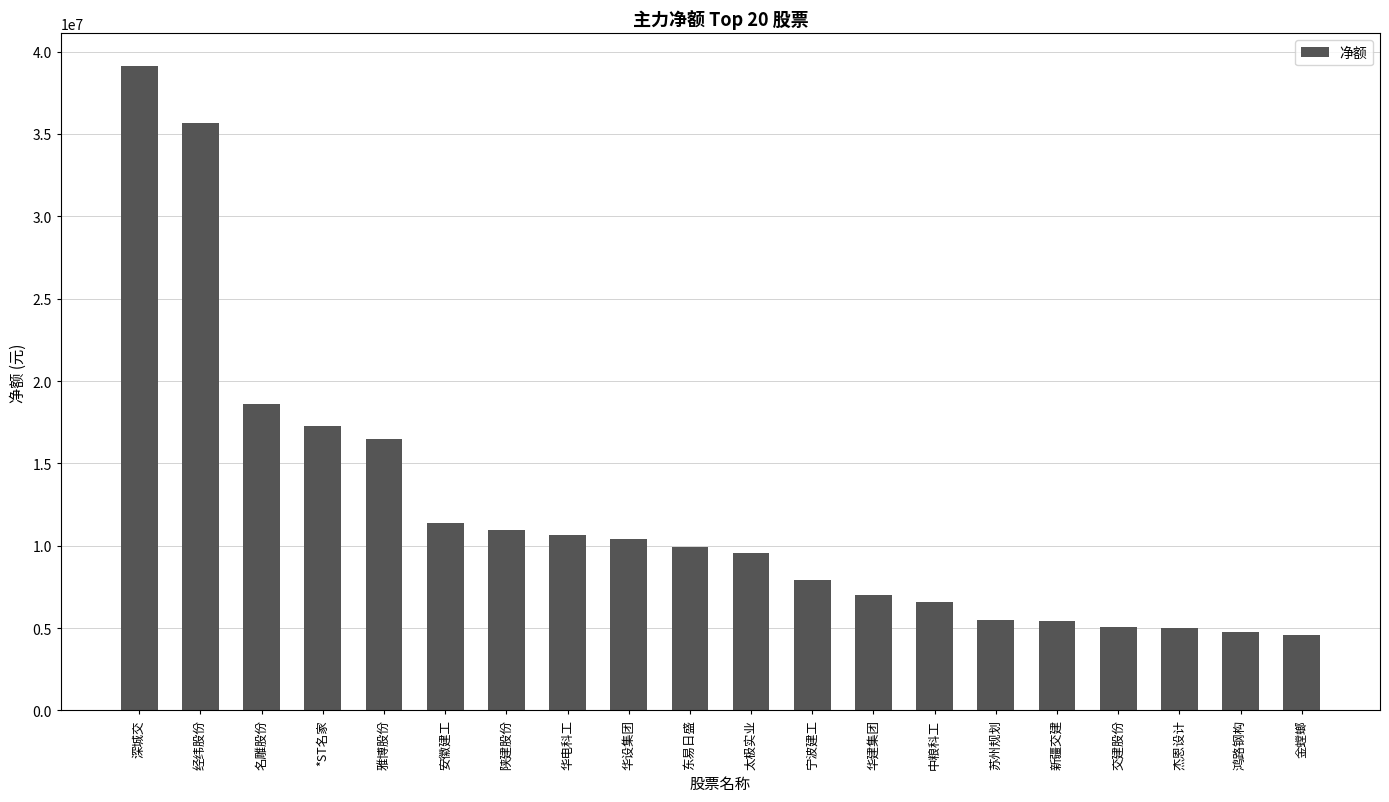

What is the greatest value displayed?

39153392